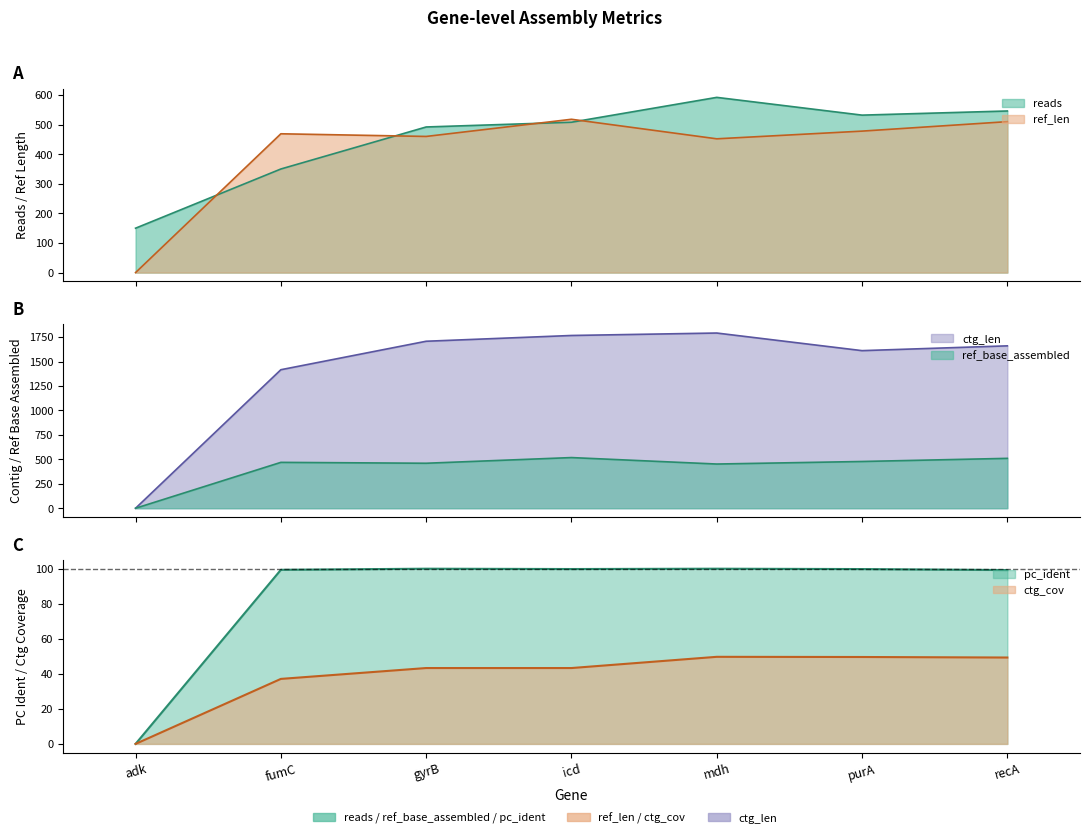

True or false: pc_ident and ctg_len cross at least once.

False